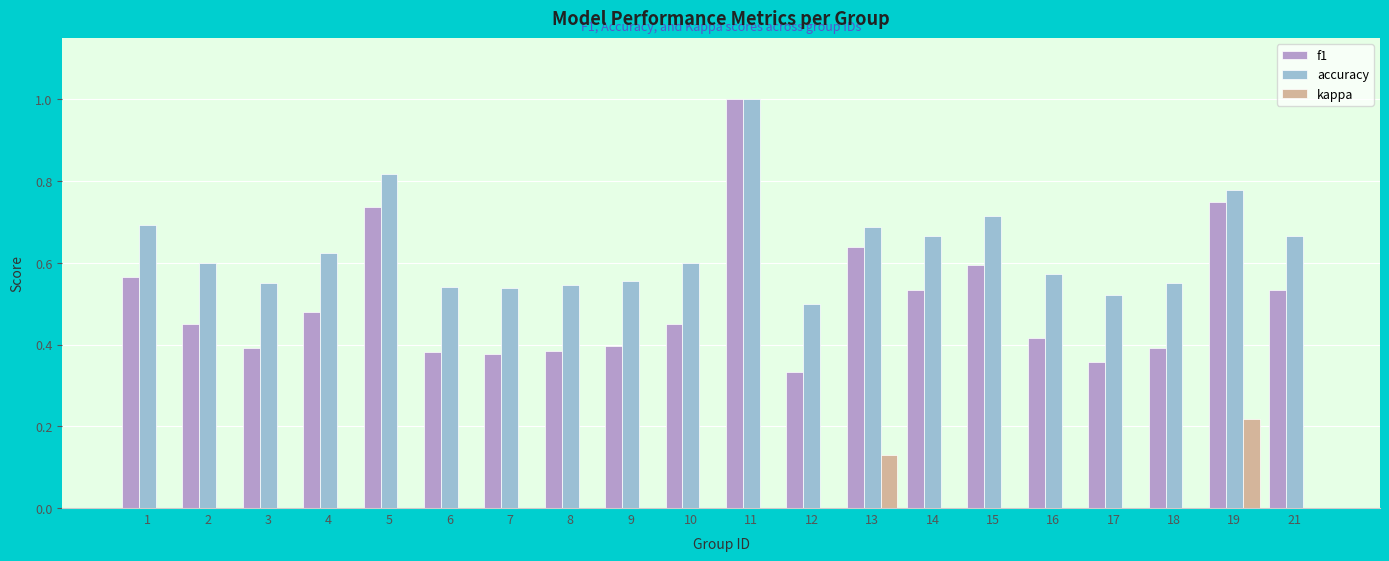

The kappa series shows 0.0 at 5. True or false?

True